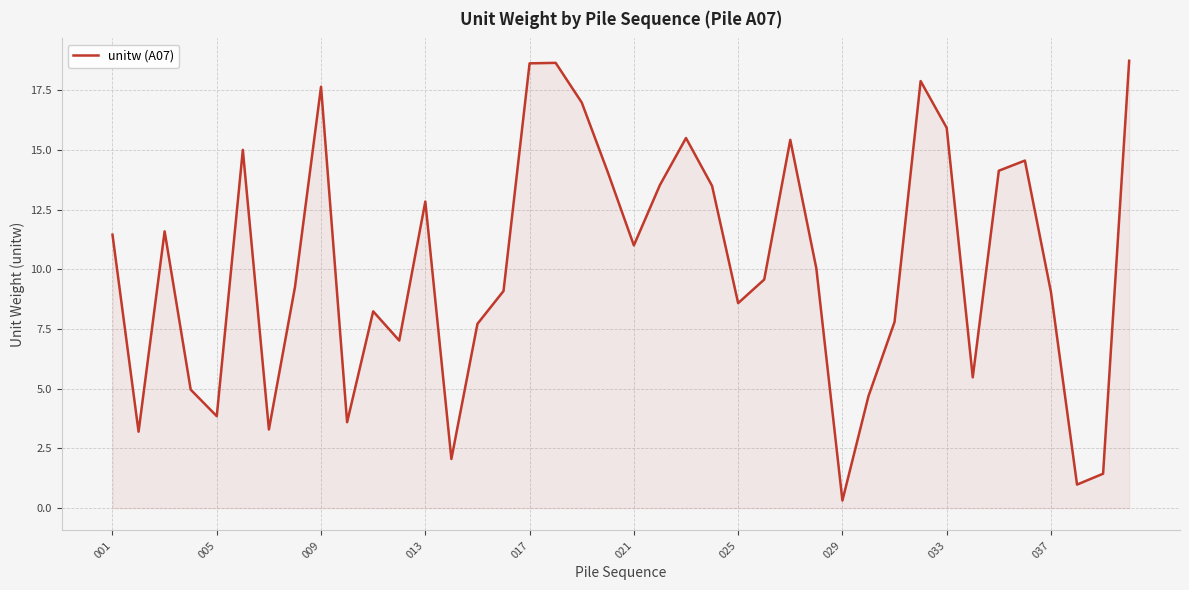

What is the difference between the maximum and minimum values?

18.4